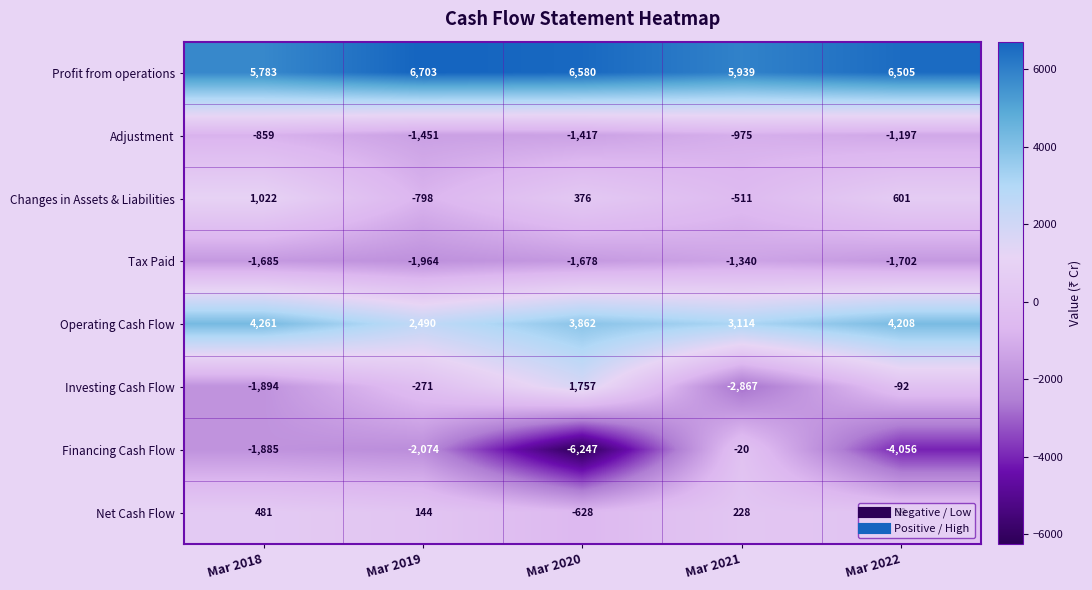

Where does the Tax Paid series first go above -1685?

Mar 2020